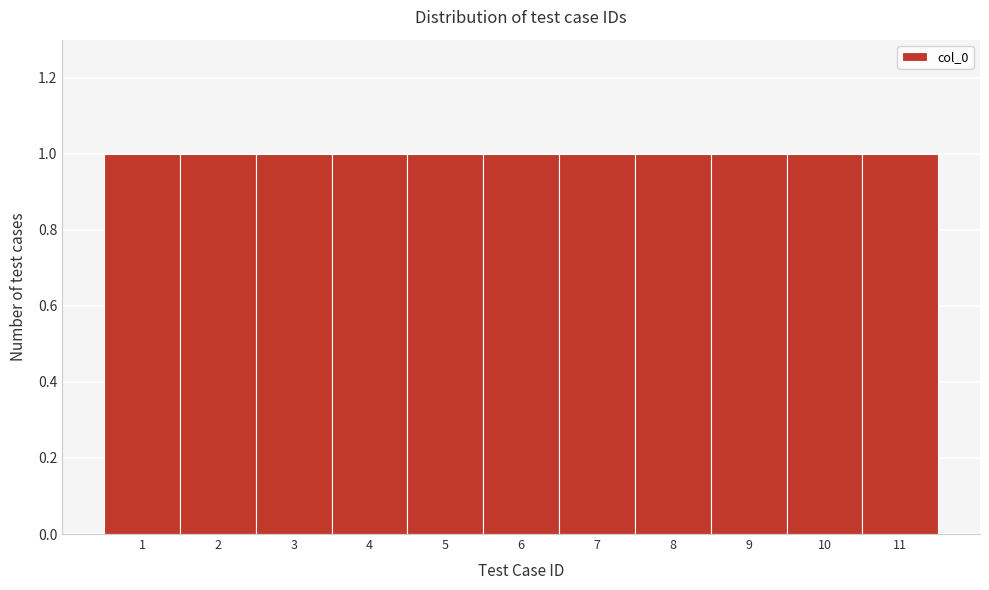

Reading left to right, transcribe this chart: for each bar, give the range it covers on the x-axis and its height. The values are not printed on the chart, so give them approximately, as read against the axis.

0.5 to 1.5: 1
1.5 to 2.5: 1
2.5 to 3.5: 1
3.5 to 4.5: 1
4.5 to 5.5: 1
5.5 to 6.5: 1
6.5 to 7.5: 1
7.5 to 8.5: 1
8.5 to 9.5: 1
9.5 to 10.5: 1
10.5 to 11.5: 1